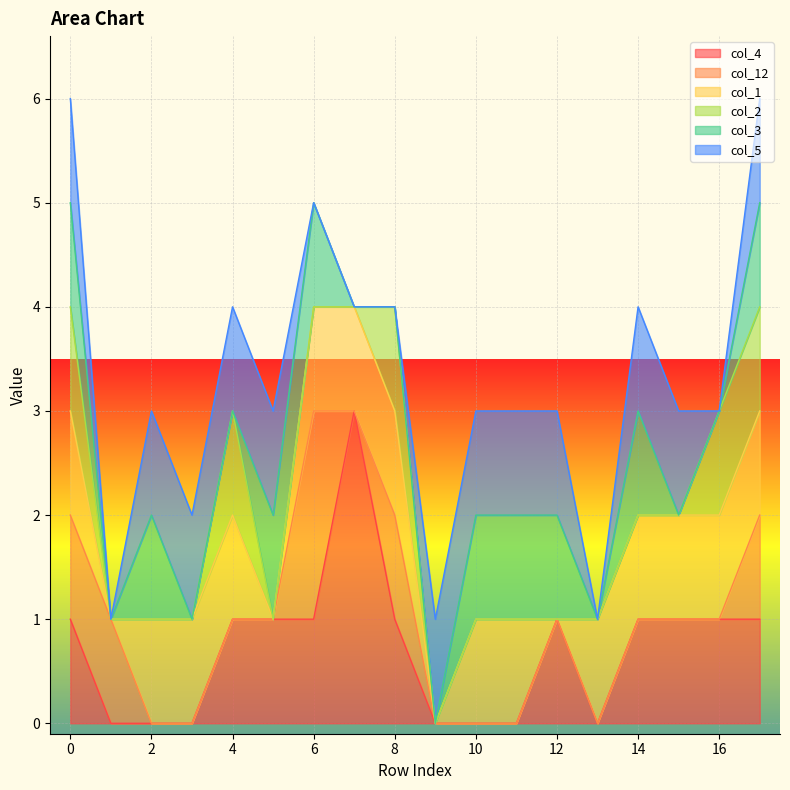

At which label is col_5 closest to 0?

1